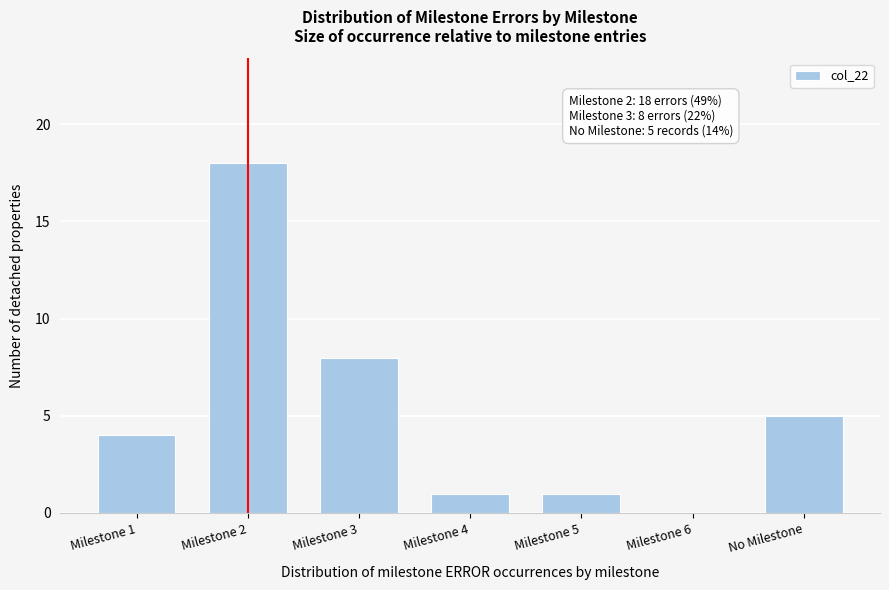

Reading right to left, transcribe all the data shown in this chart.

No Milestone=5	Milestone 6=0	Milestone 5=1	Milestone 4=1	Milestone 3=8	Milestone 2=18	Milestone 1=4